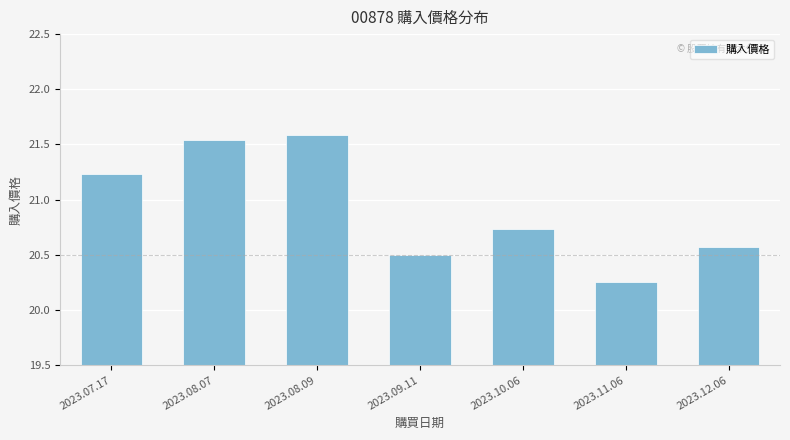

What is the value of the 4th bar from the left?

20.5